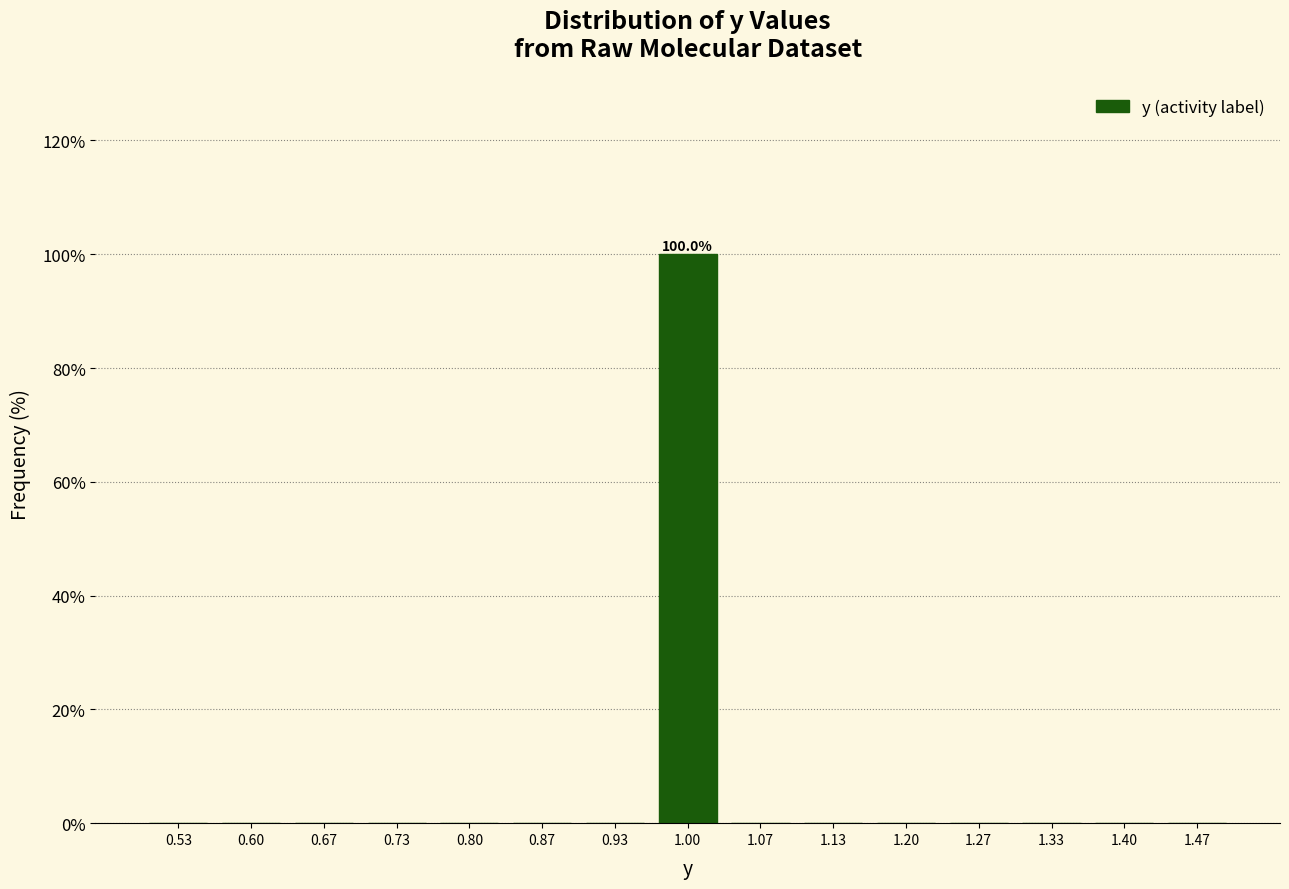

Over which range of the x-axis is the bar tallest?

0.97 to 1.03